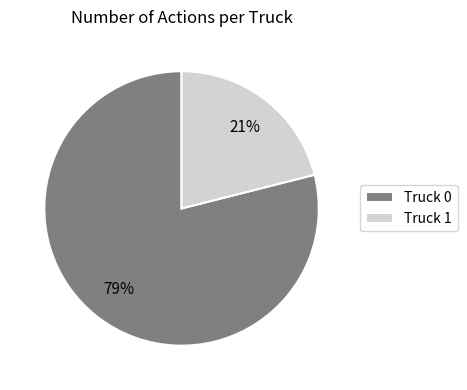

To the nearest percent, what portion does Truck 0 represent?

79%